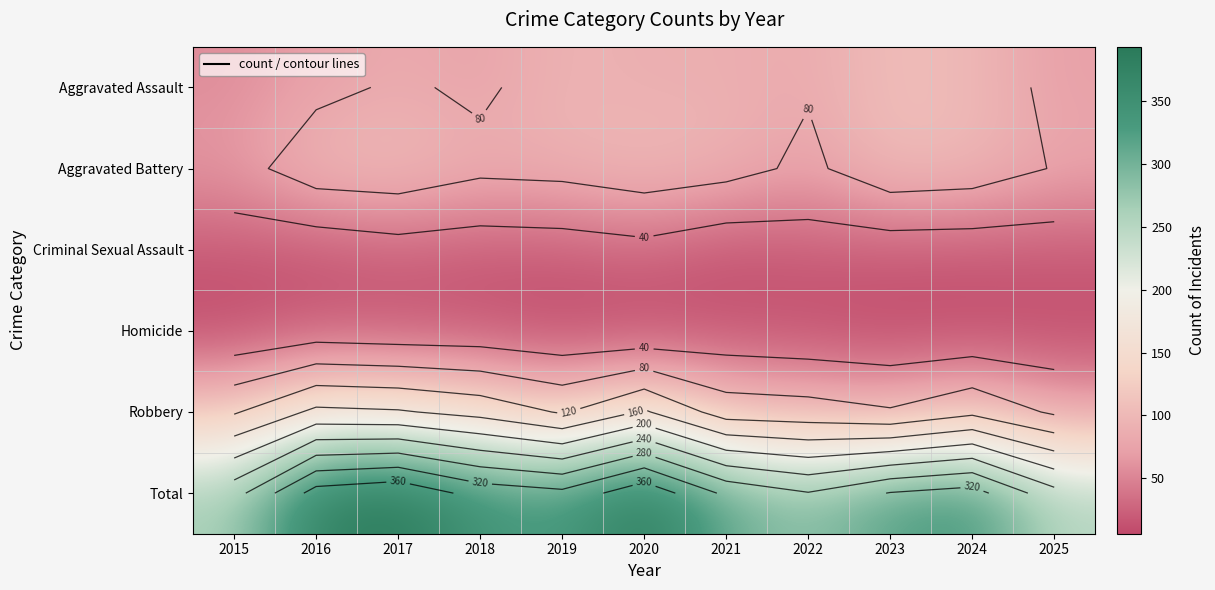

Which series has the largest total across all categories?

Total